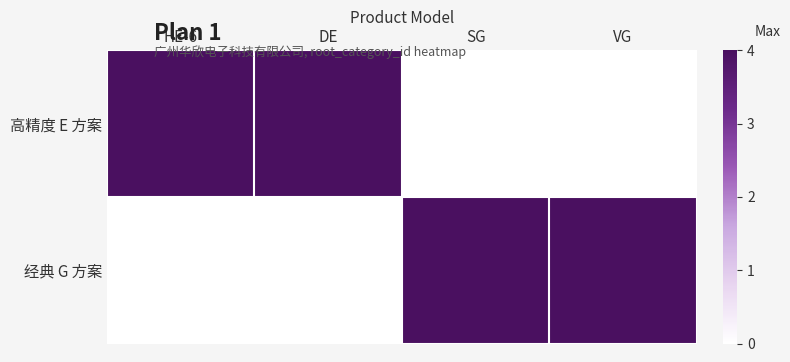

Which has a higher value, HE-6 or SG?

HE-6